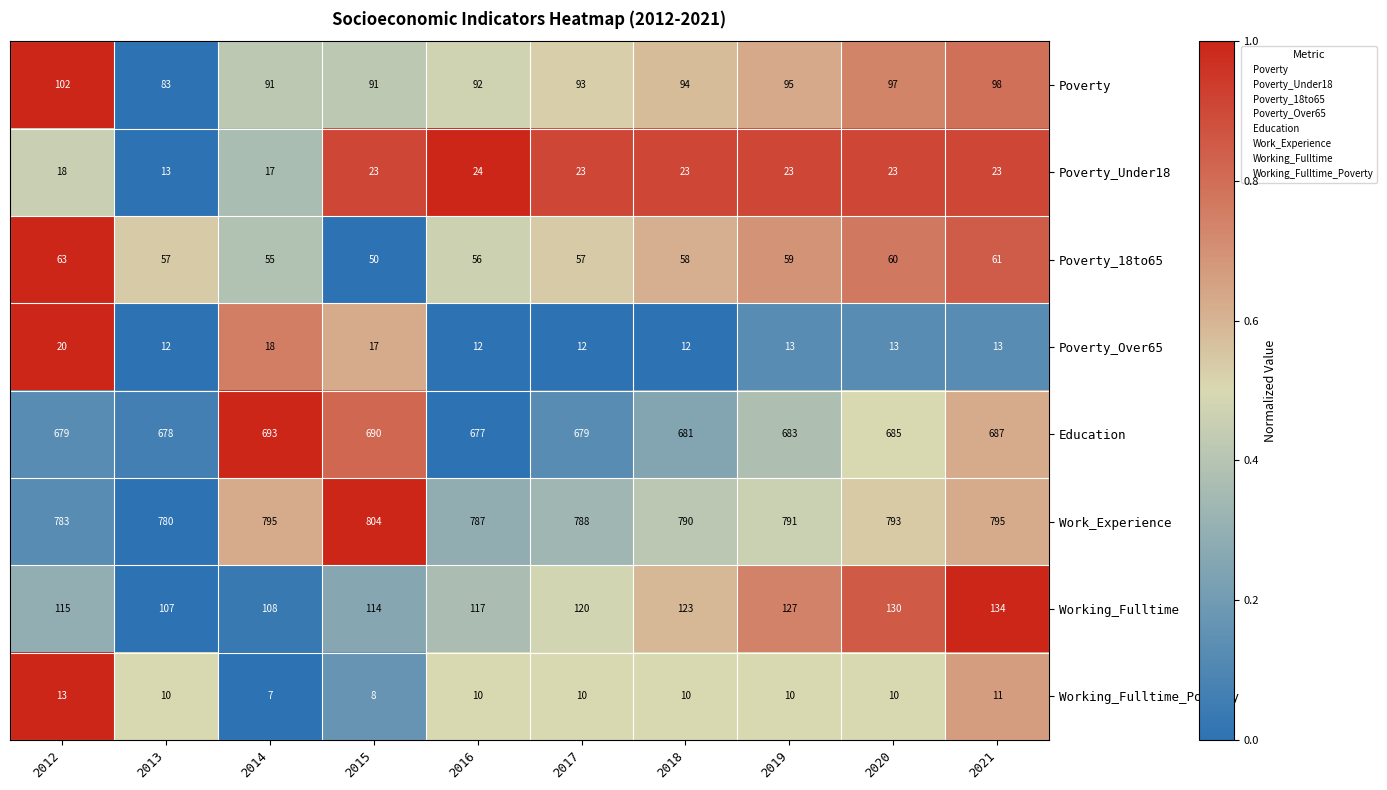

What is the difference between the maximum and minimum values in the Poverty series?

19